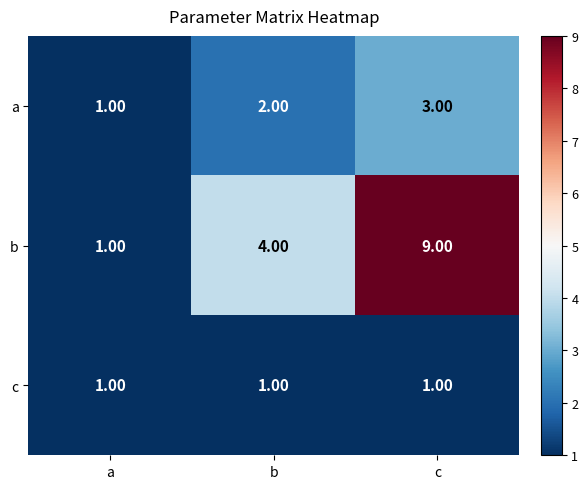

At b, list the series in order from largest to smallest.

b, a, c